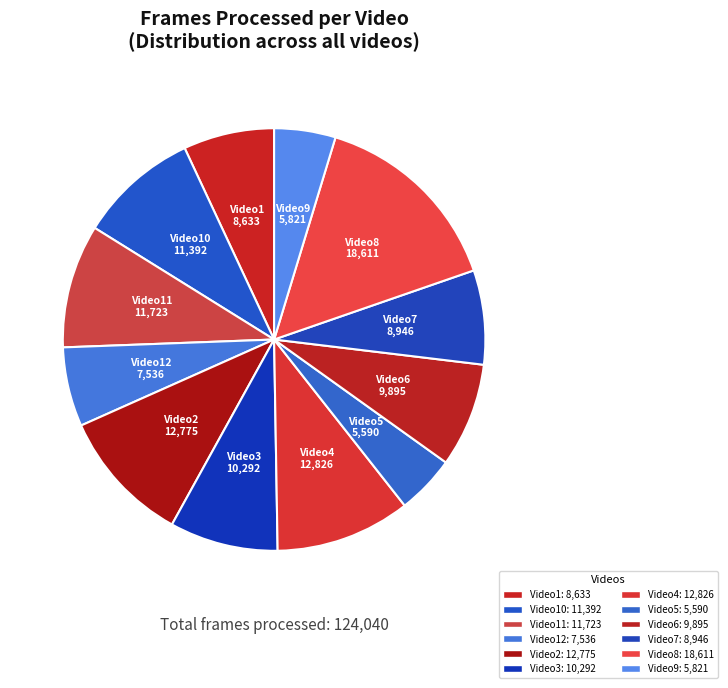

Count the number of slices in the pie.

12